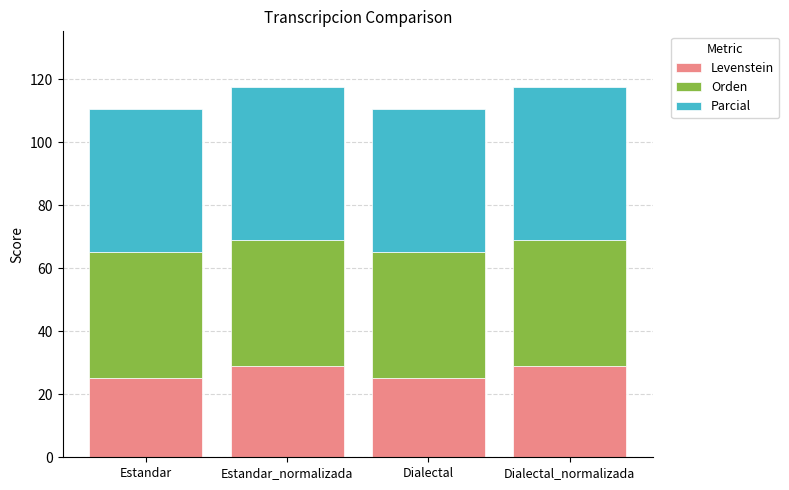

What is the difference between the maximum and second lowest values in the Levenstein series?

4.0